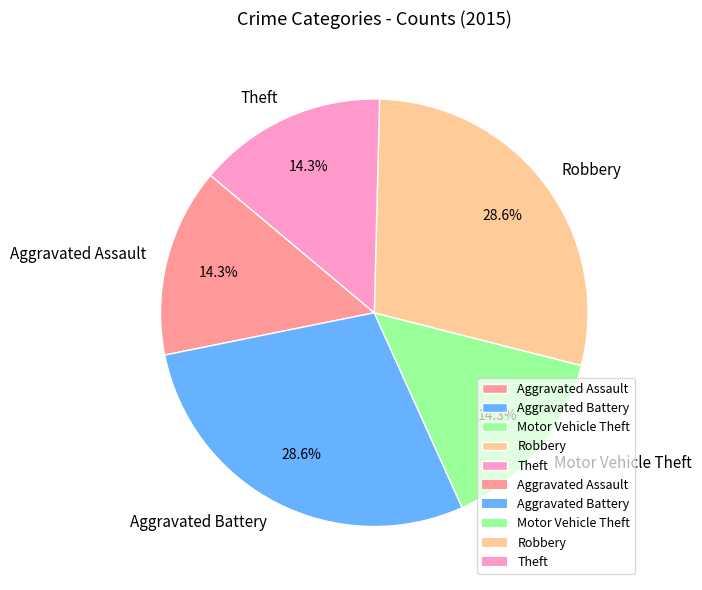

To the nearest percent, what is the combined percentage of Motor Vehicle Theft and Aggravated Assault?

29%